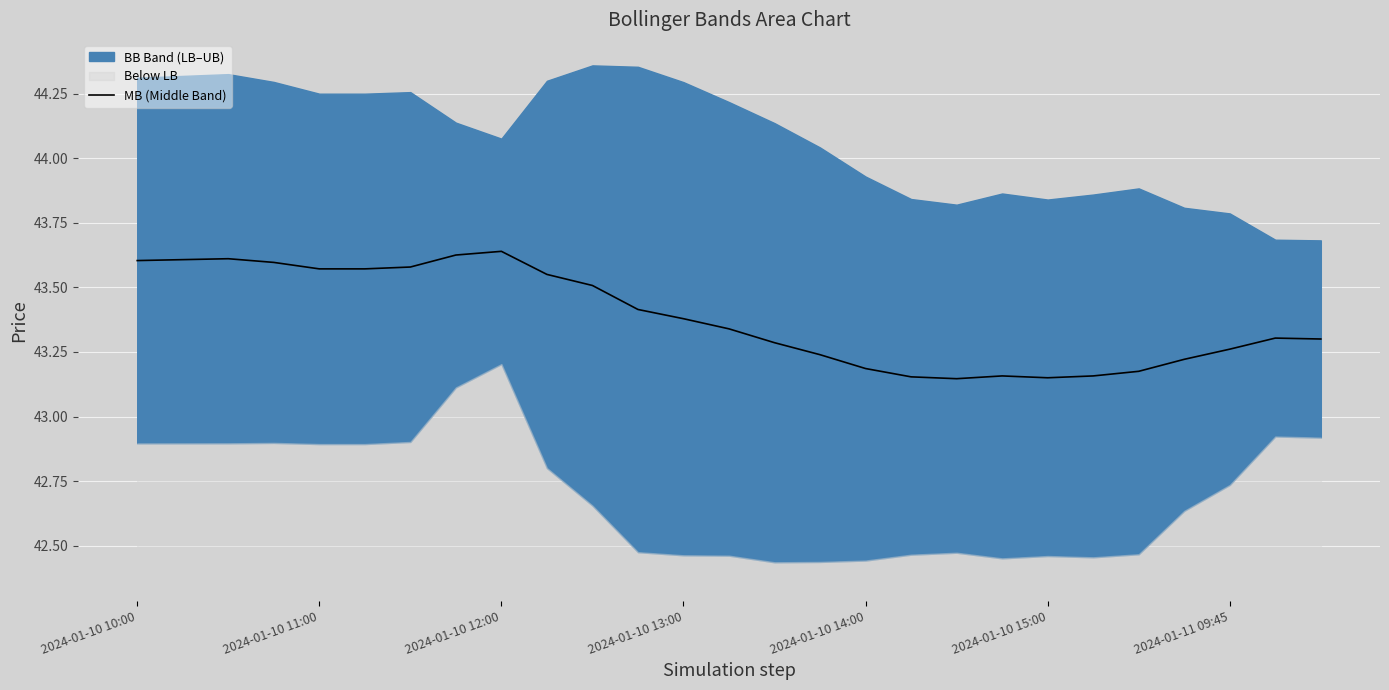

What is the difference between the maximum and minimum values?

0.5